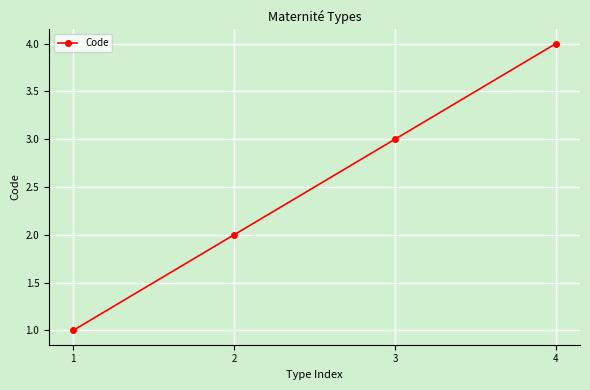

What is the ratio of the value at 4 to the value at 2?

2.0